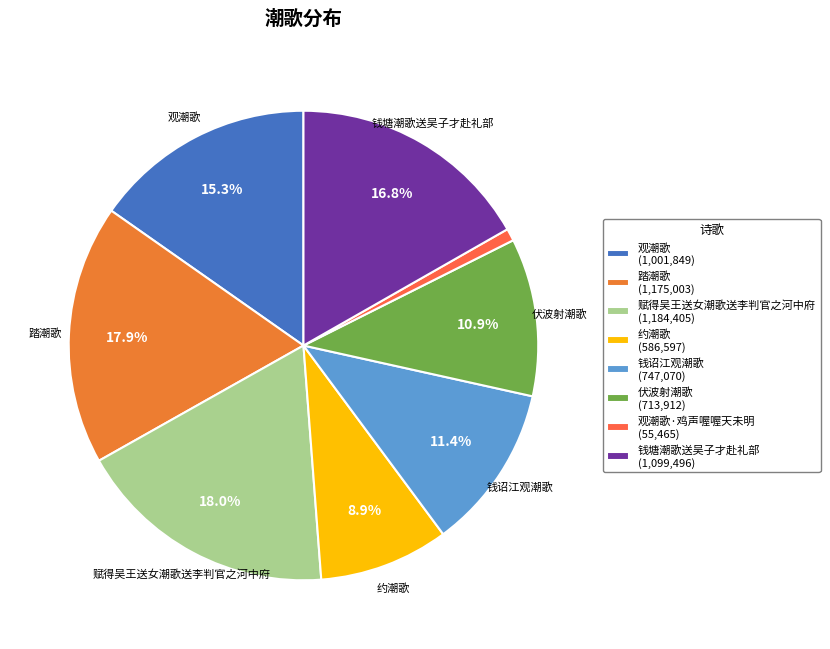

Which slice is the largest?

赋得吴王送女潮歌送李判官之河中府